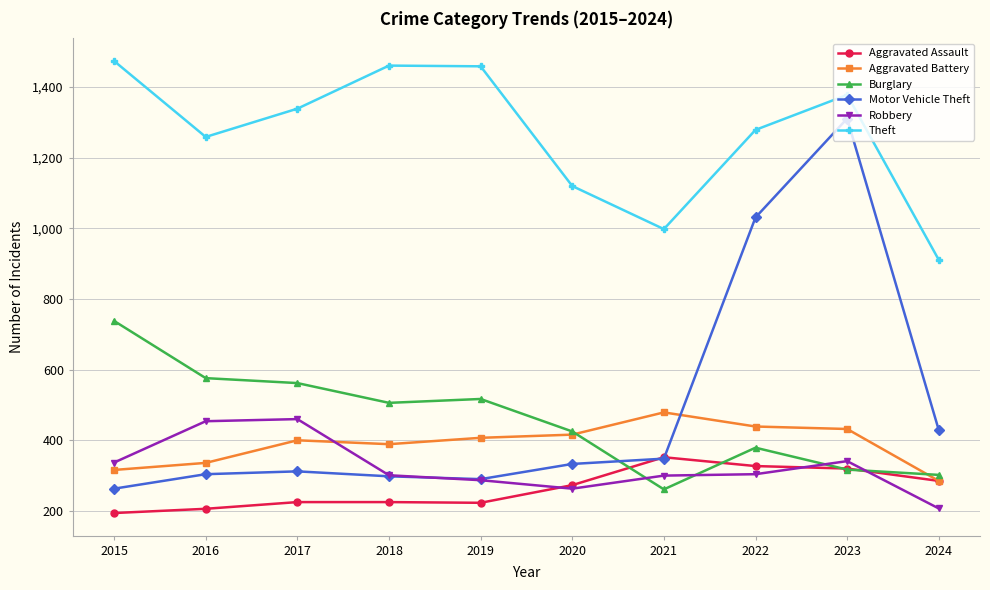

How many values in the Motor Vehicle Theft series are below 333?

5